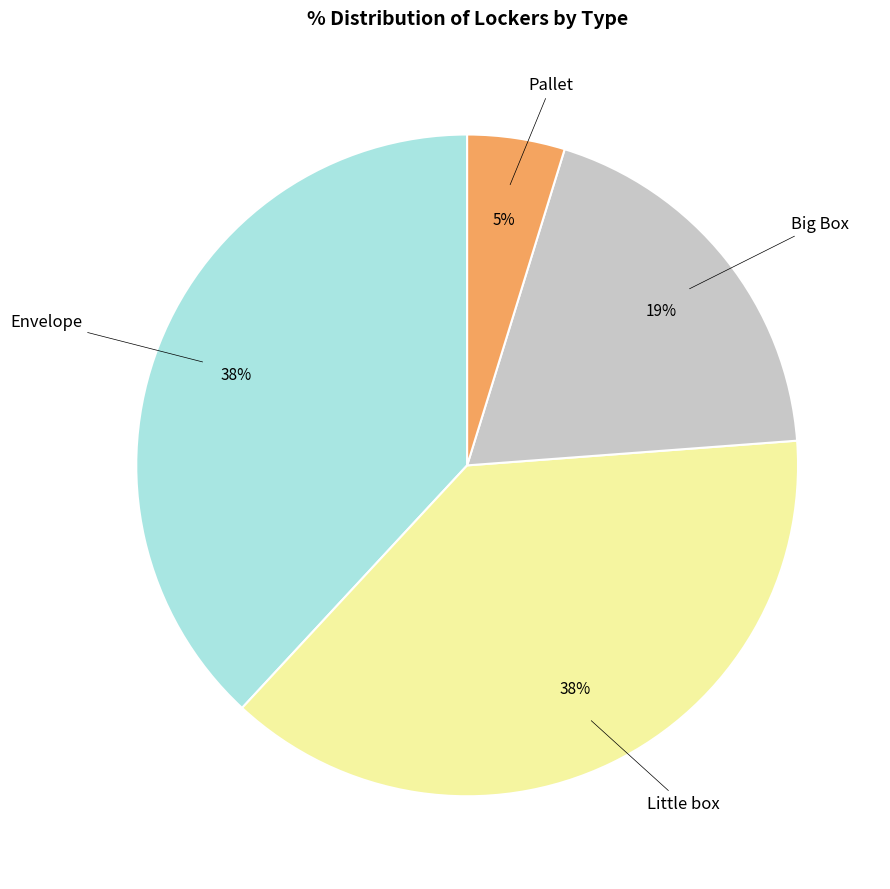

Is there a majority slice in this chart?

No